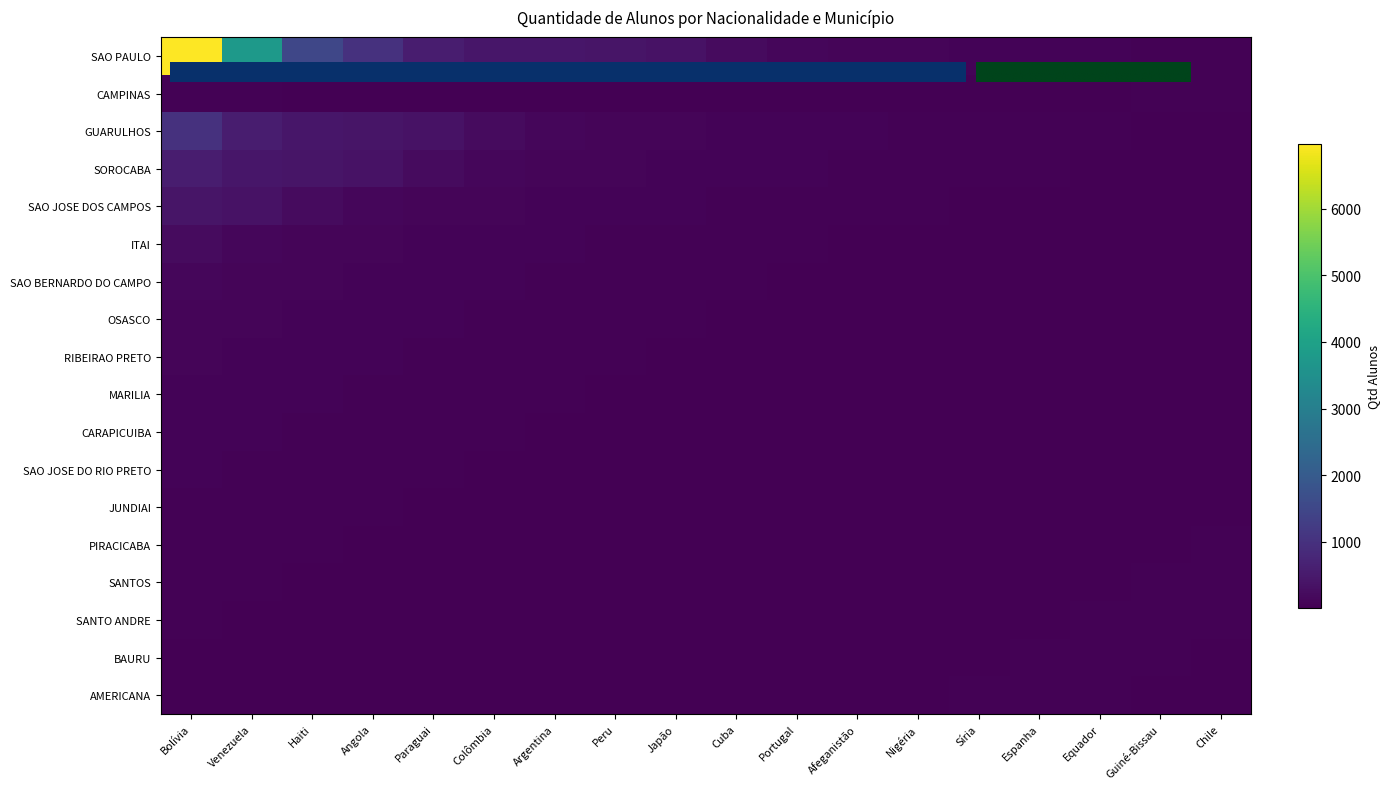

What is the lowest value of the SAO PAULO series?

54